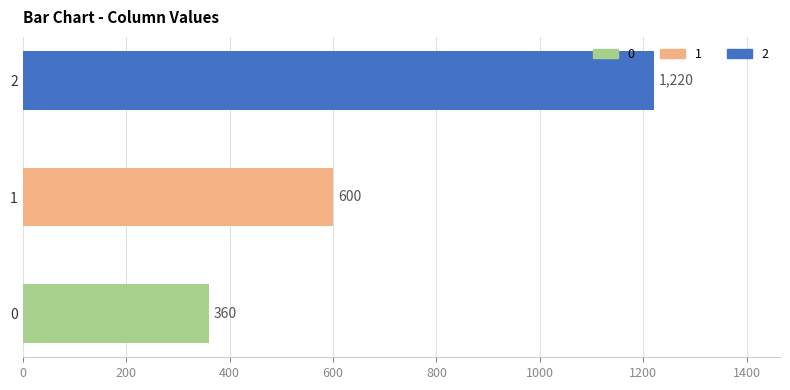

What is the difference between the maximum and minimum values?

860